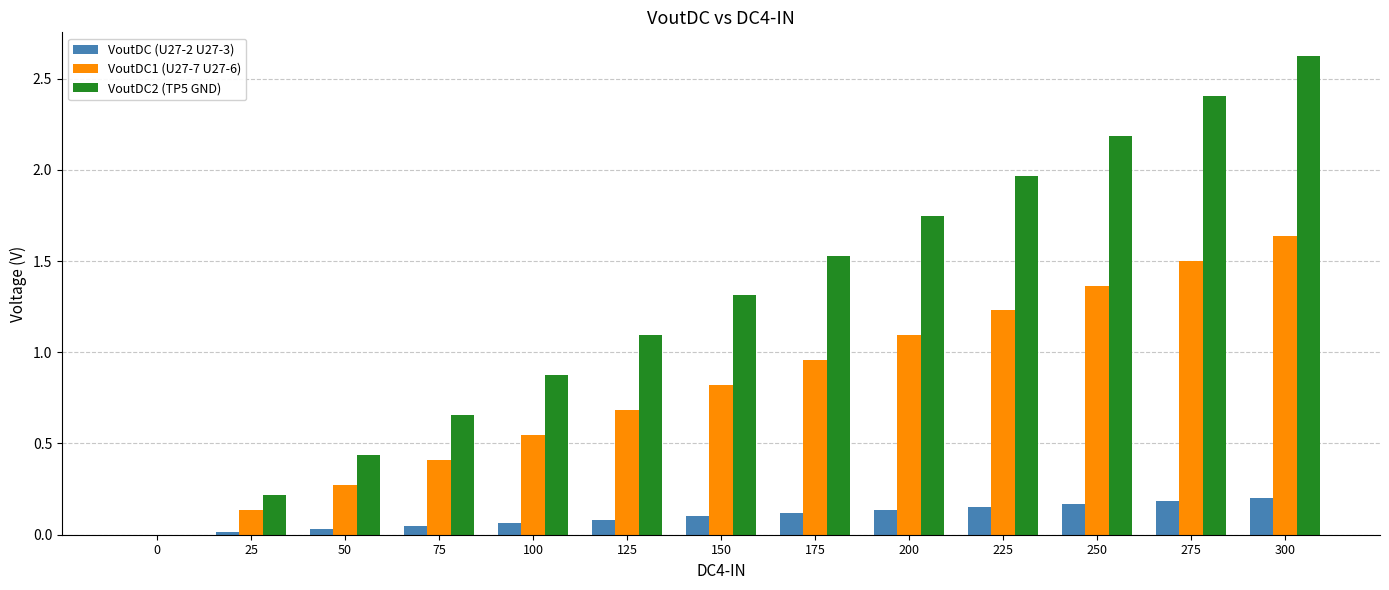

The VoutDC (U27-2 U27-3) series shows 0.2 at 300. True or false?

True